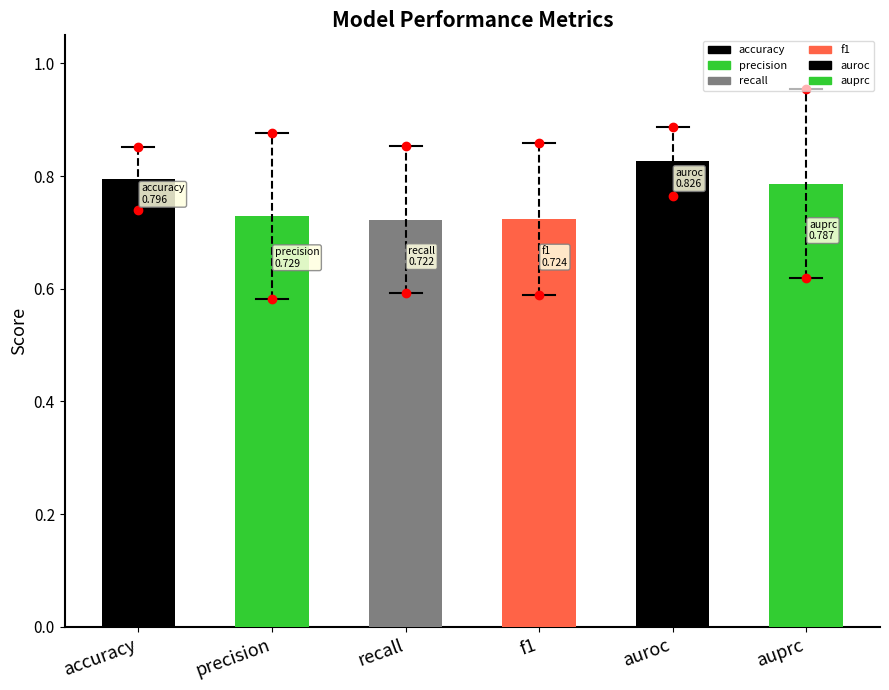

Is it true that the value at auprc is 0.8?

True